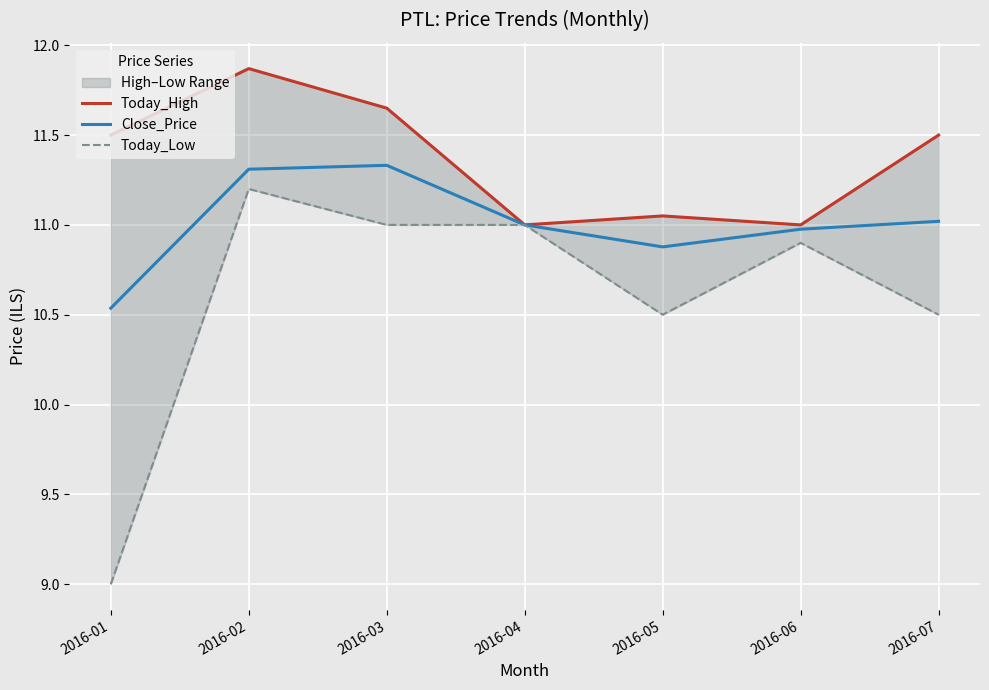

What is the spread (max minus min) of values at 2016-05?

0.6